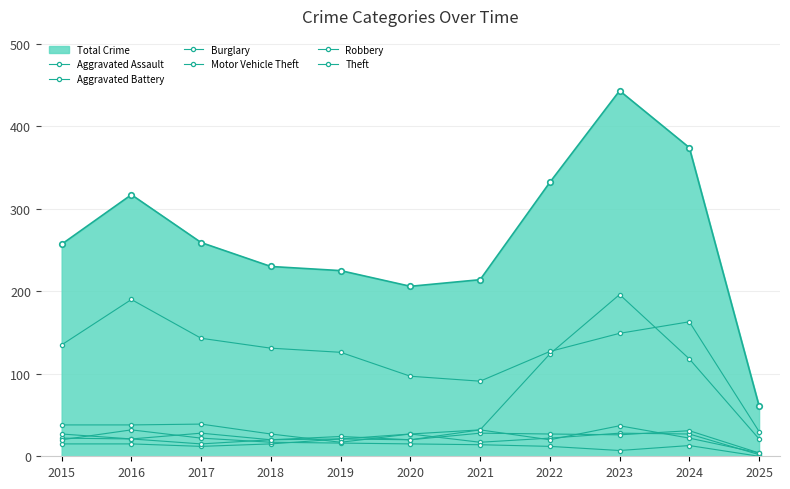

How many lines are shown in the chart?

7